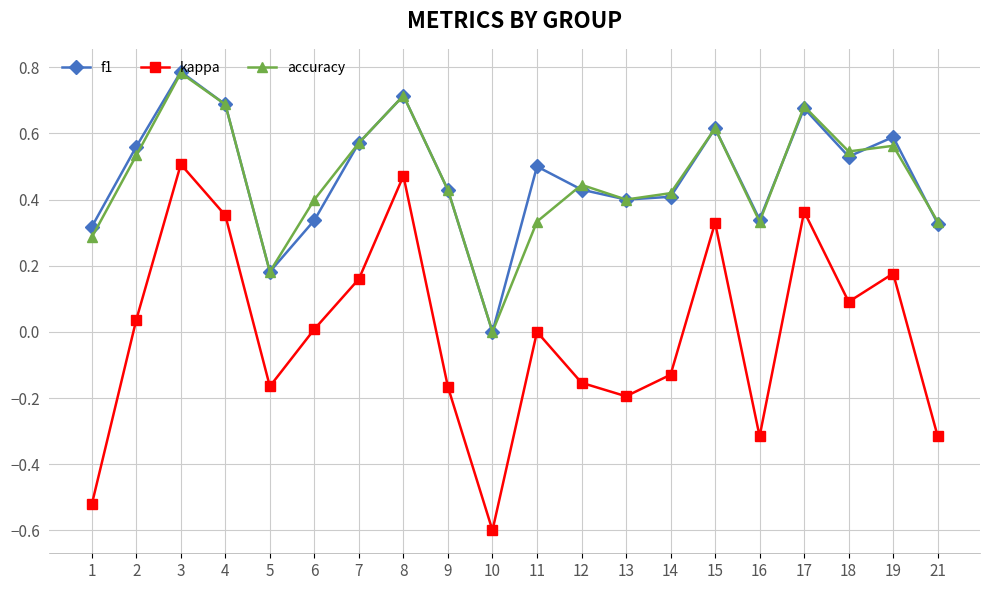

Where is f1 nearest to the value 0?

10